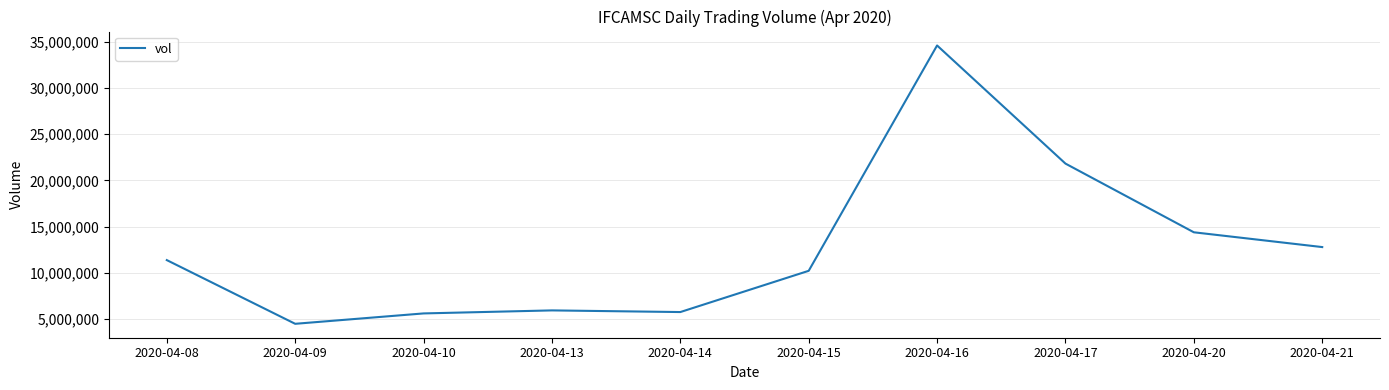

The value at 2020-04-15 is 10220000. True or false?

True